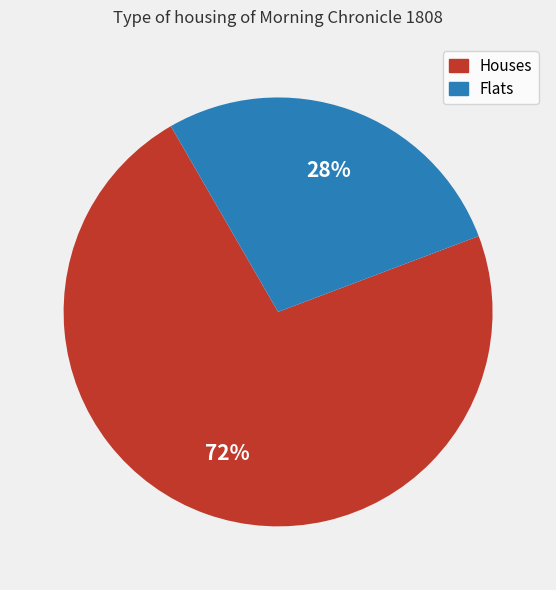

To the nearest percent, what is the average slice percentage?

50%